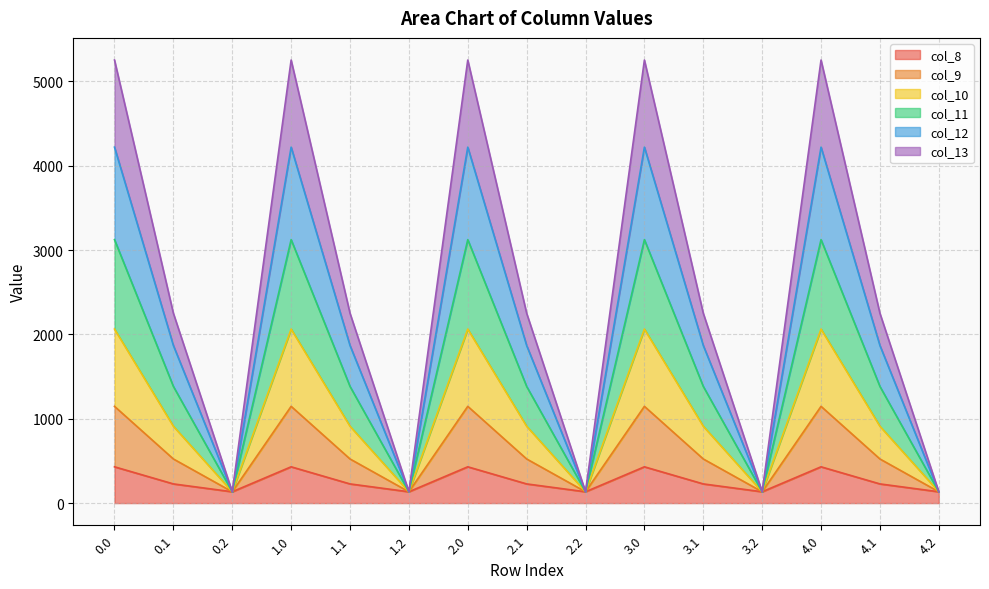

The col_8 series shows 223.0 at 0.0. True or false?

False